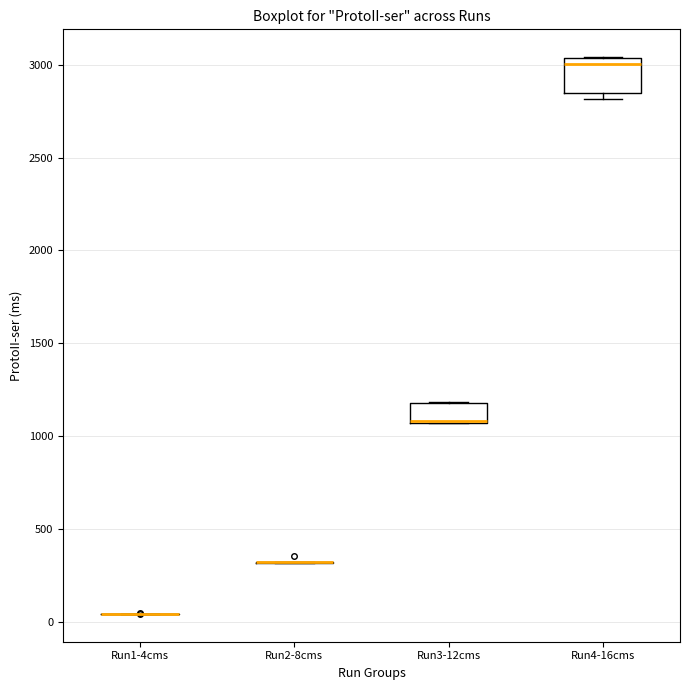

Reading left to right, transcribe this box plot: for each box, give where its median line is, the range the box spans, and where its two whiskers end, as read against the y-axis. The values are not printed on the chart, so give them approximately, as read against the axis.

Run1-4cms: box collapsed to a line at 50, whiskers 50 to 50
Run2-8cms: box collapsed to a line at 300, whiskers 300 to 300
Run3-12cms: median 1100 (drawn on the box's lower edge), box 1050 to 1200, whiskers 1050 to 1200
Run4-16cms: median 3000, box 2850 to 3050, whiskers 2800 to 3050